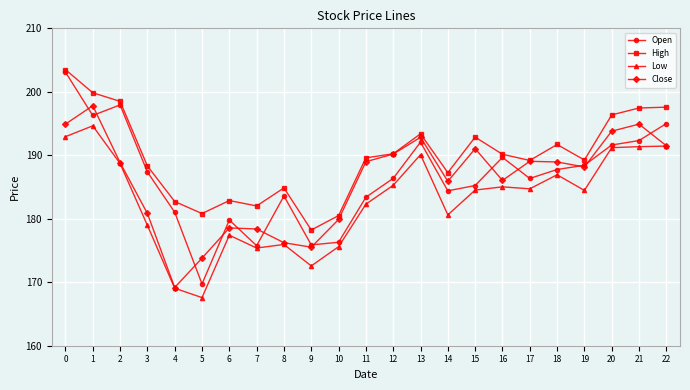

How many values in the Low series are below 184?

10